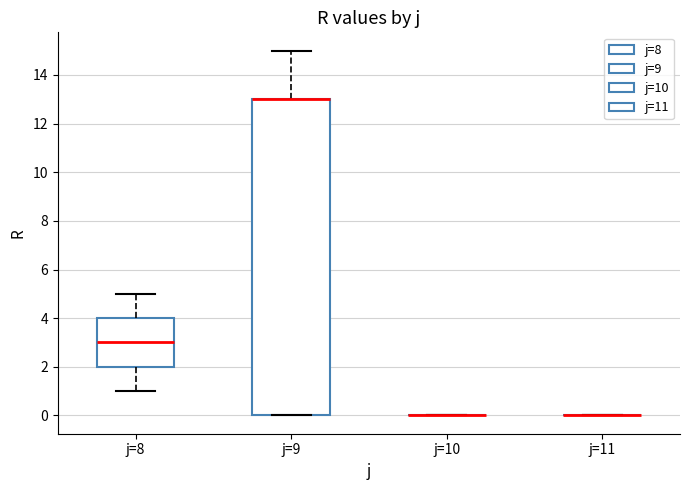

Reading left to right, transcribe this box plot: for each box, give where its median line is, the range the box spans, and where its two whiskers end, as read against the y-axis. The values are not printed on the chart, so give them approximately, as read against the axis.

j=8: median 3, box 2 to 4, whiskers 1 to 5
j=9: median 13 (drawn on the box's upper edge), box 0 to 13, whiskers 0 to 15
j=10: box collapsed to a line at 0, whiskers 0 to 0
j=11: box collapsed to a line at 0, whiskers 0 to 0